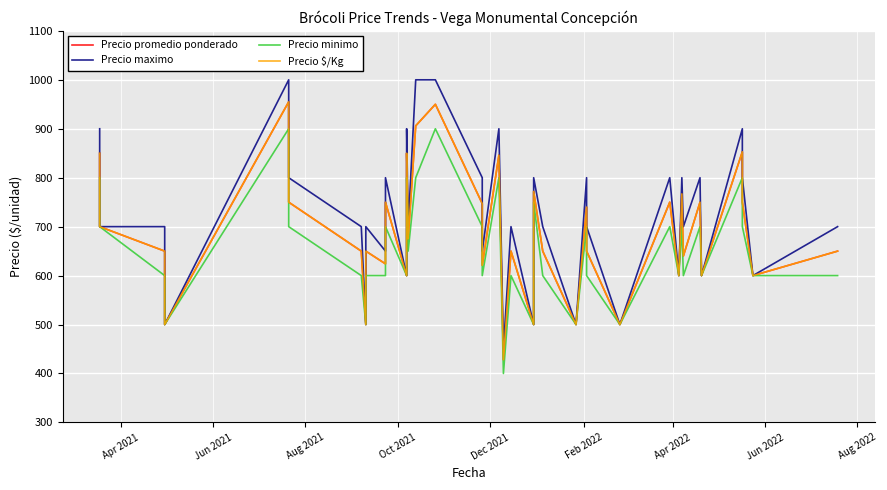

What is the greatest value displayed?

1000